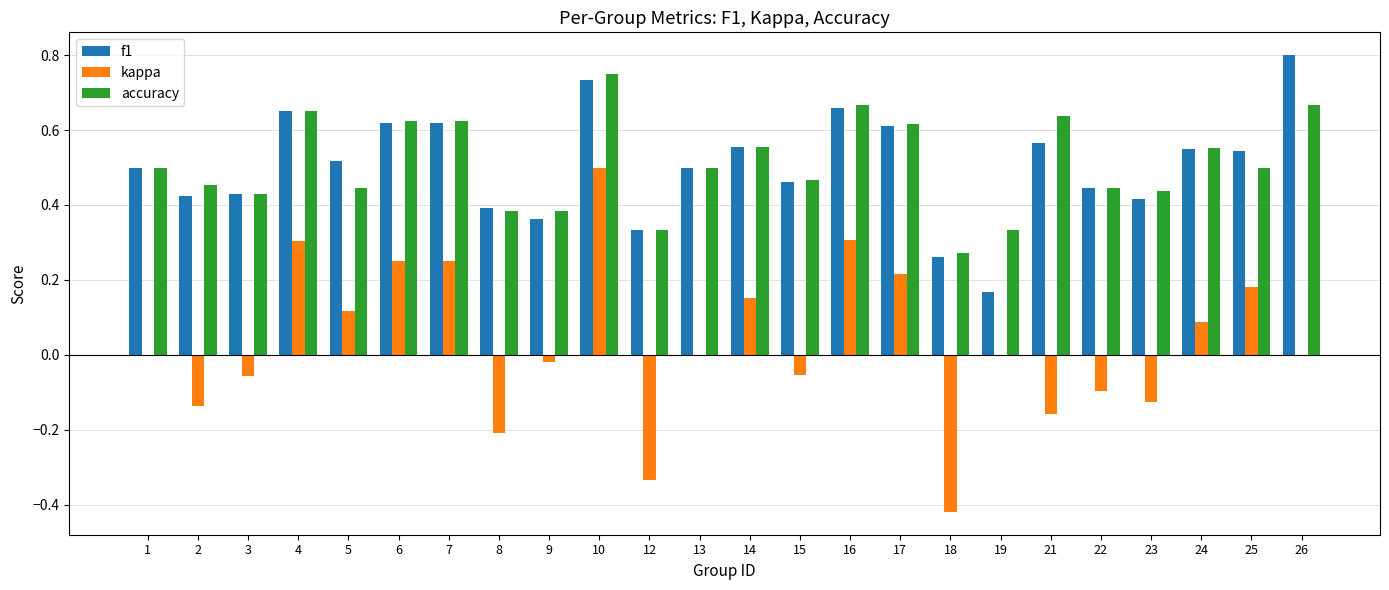

Are the bars horizontal?

No